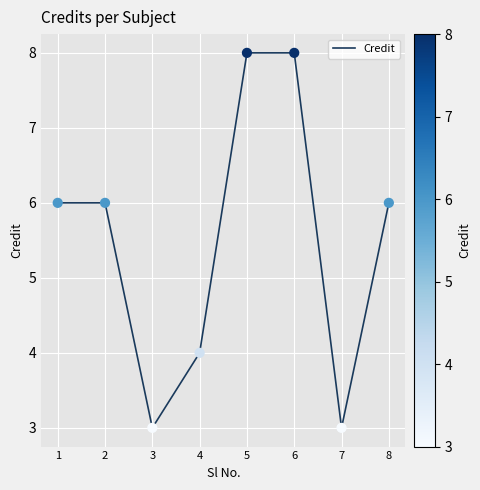

Between 8 and 7, which is larger?

8